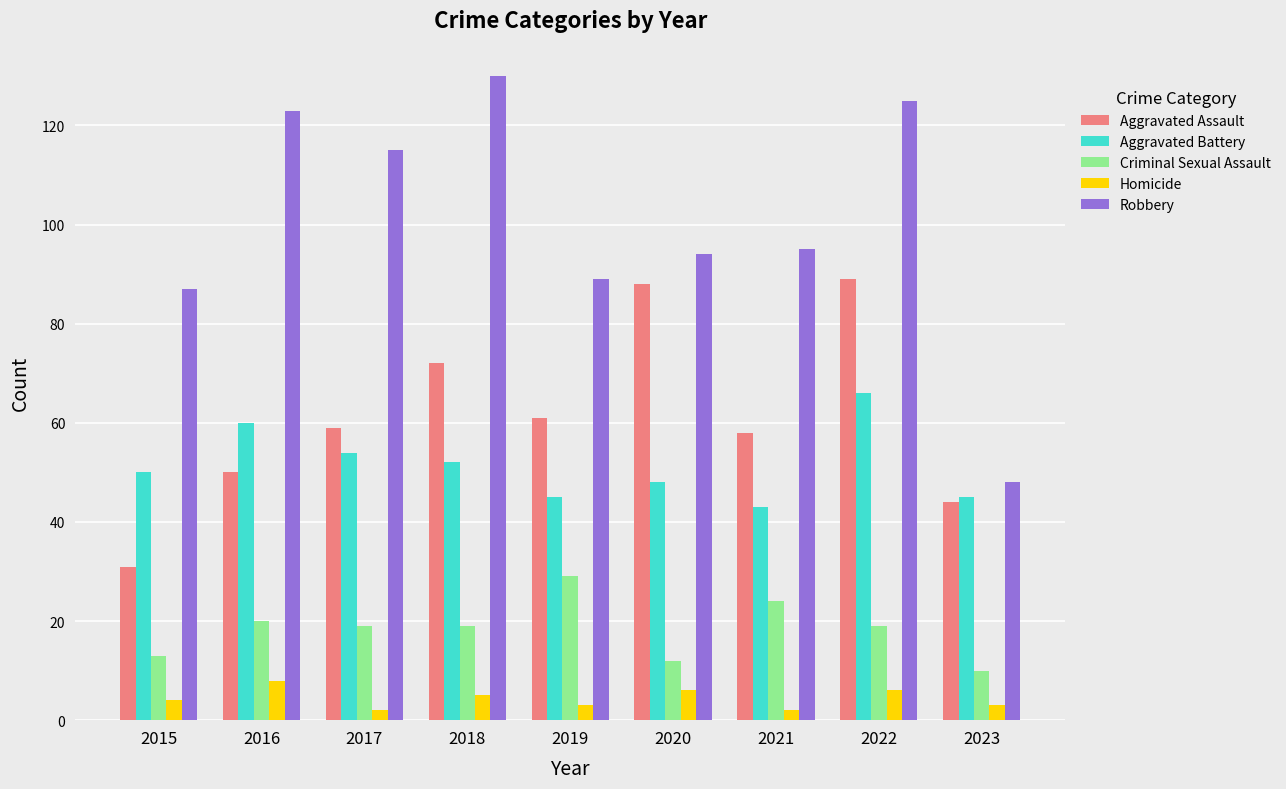

Which series has the widest spread of values?

Robbery